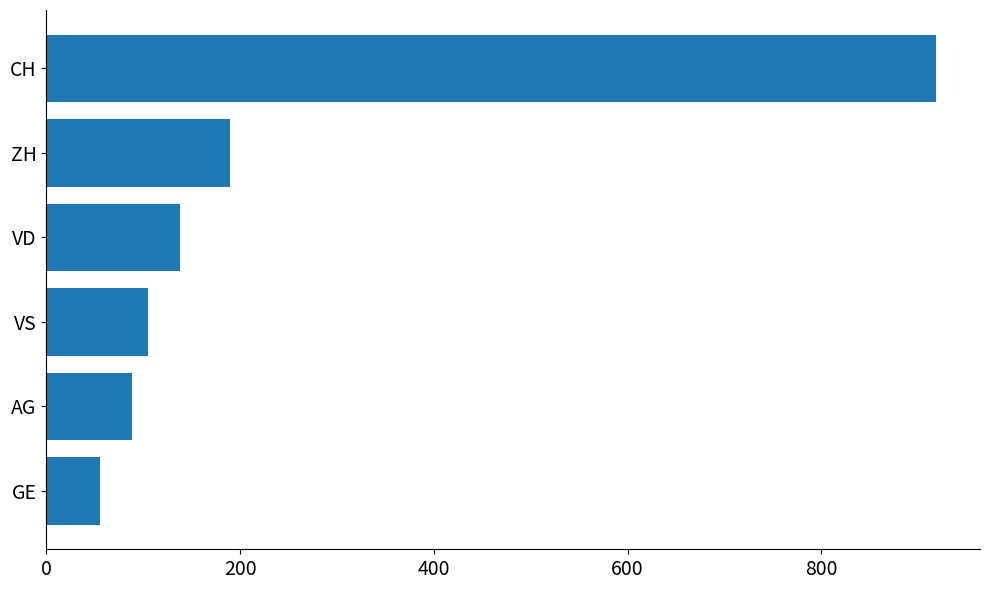

List the labels in order of value, smallest first.

GE, AG, VS, VD, ZH, CH